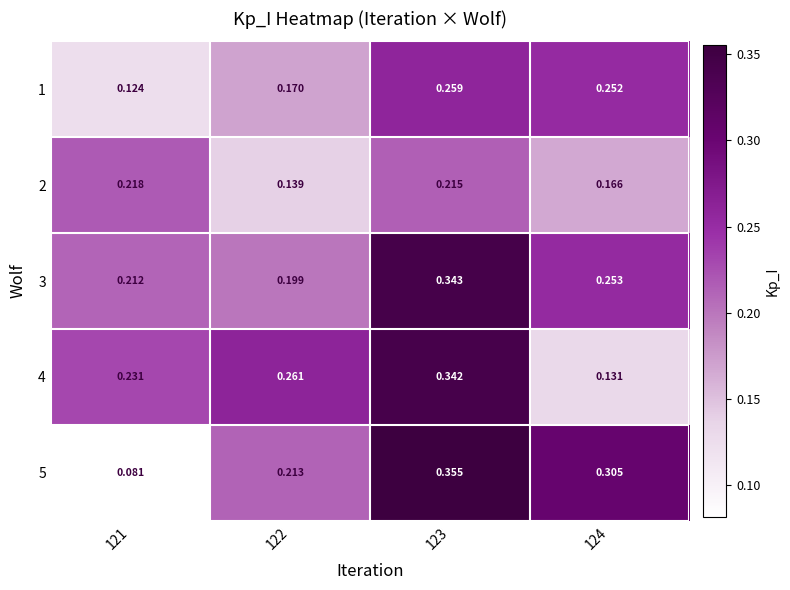

What is the minimum value for 1?

0.1